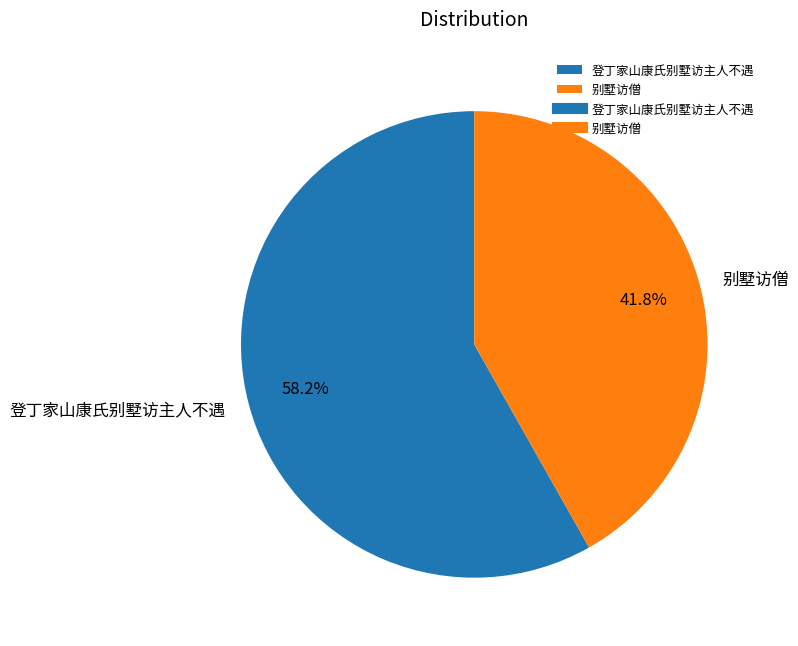

Which category has the biggest portion of the pie?

登丁家山康氏别墅访主人不遇